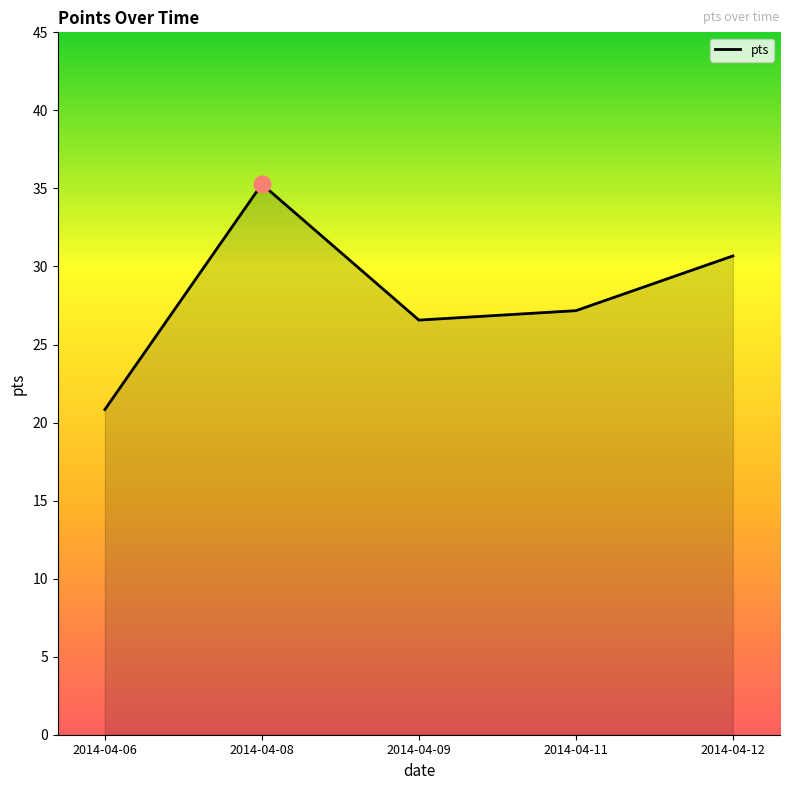

Rank the categories by value from highest to lowest.

2014-04-08, 2014-04-12, 2014-04-11, 2014-04-09, 2014-04-06